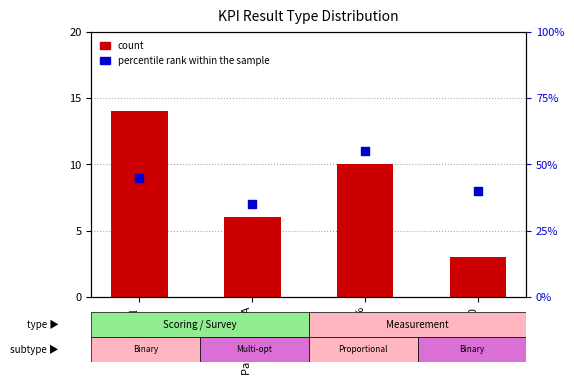

What is the total value across all series at Pass/Fail/ NA?

41